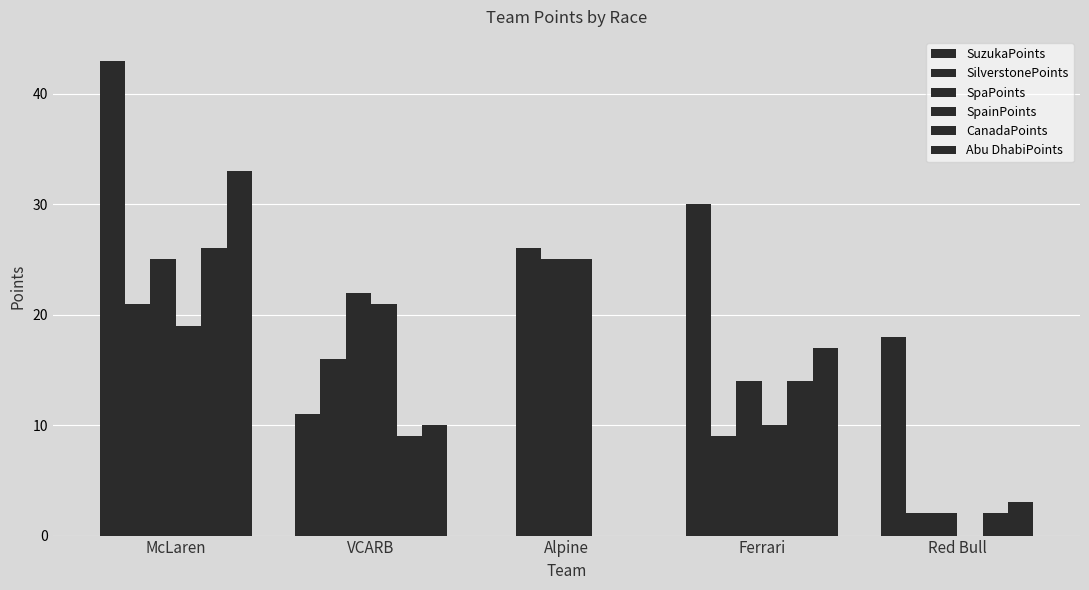

Does the chart contain stacked bars?

No